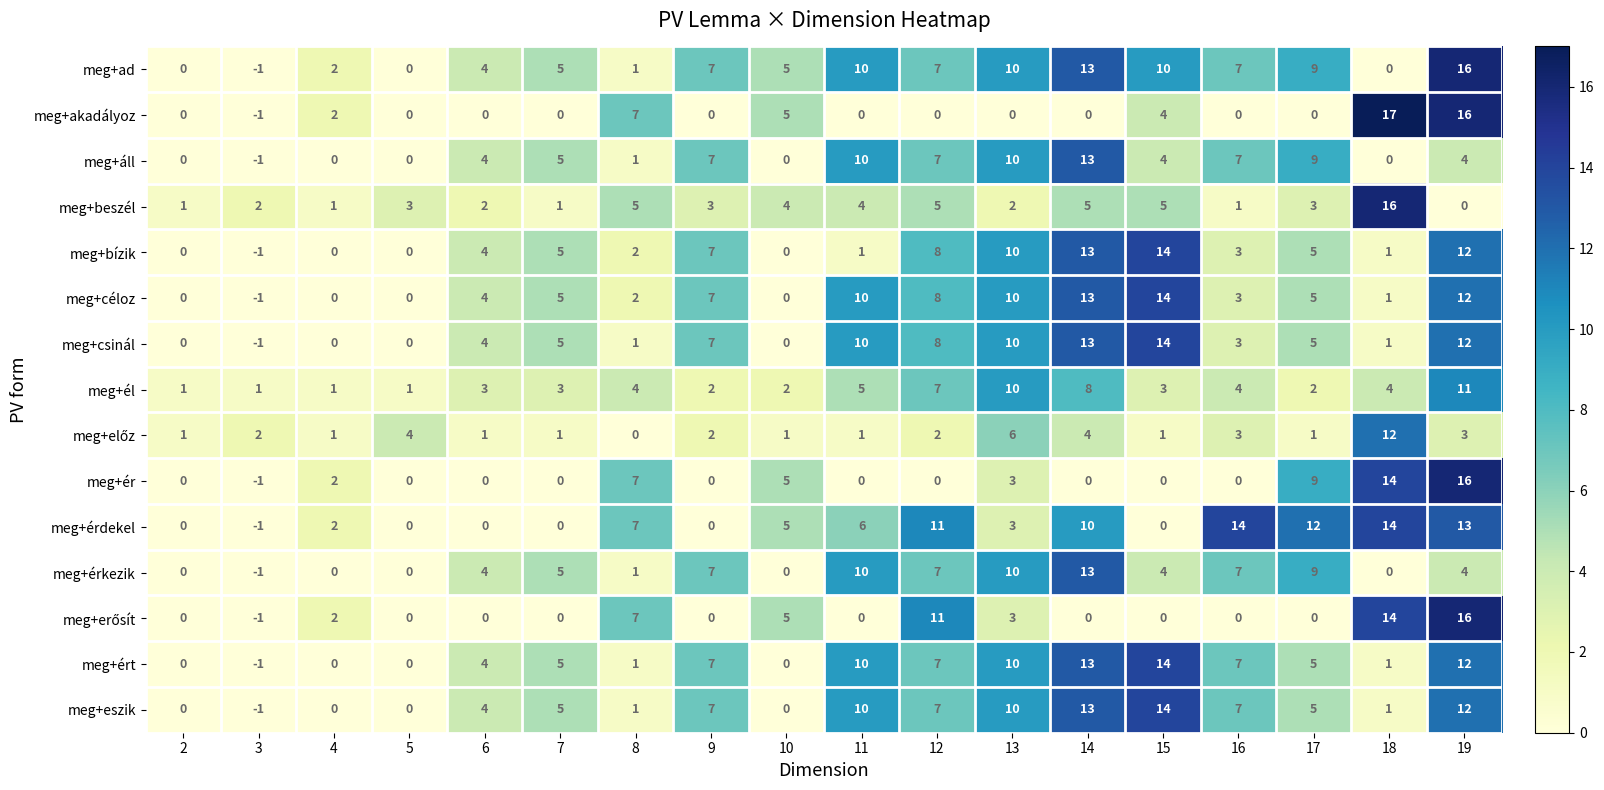

What is the average value of the meg+áll series?

4